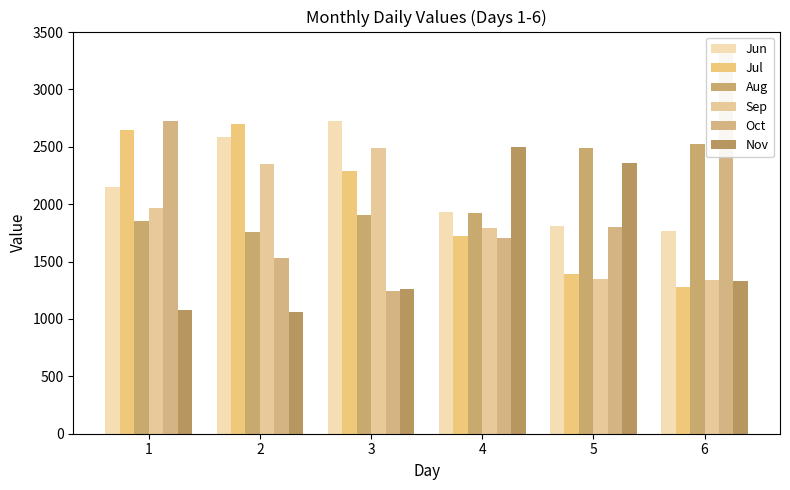

What is the spread (max minus min) of values at 2?

1639.5